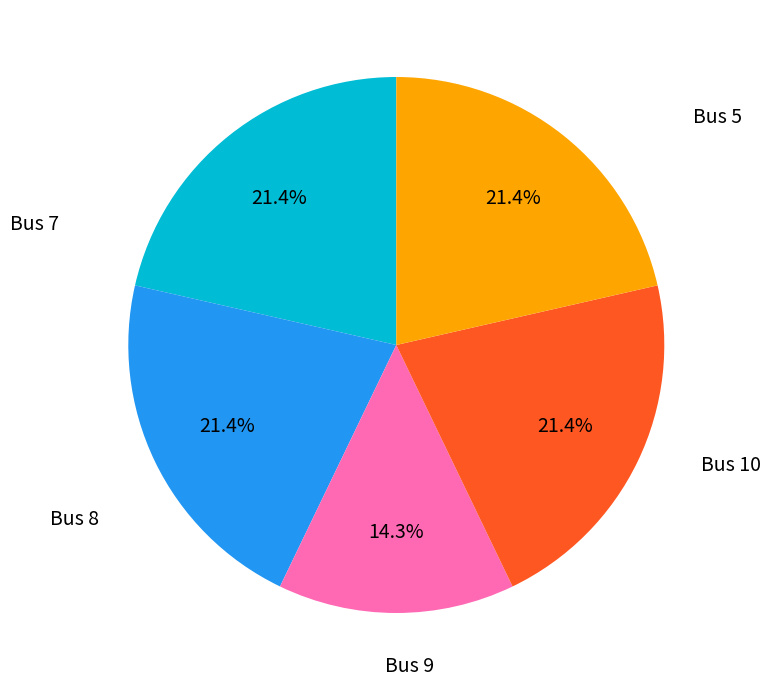

Is there any slice that represents more than half of the pie?

No